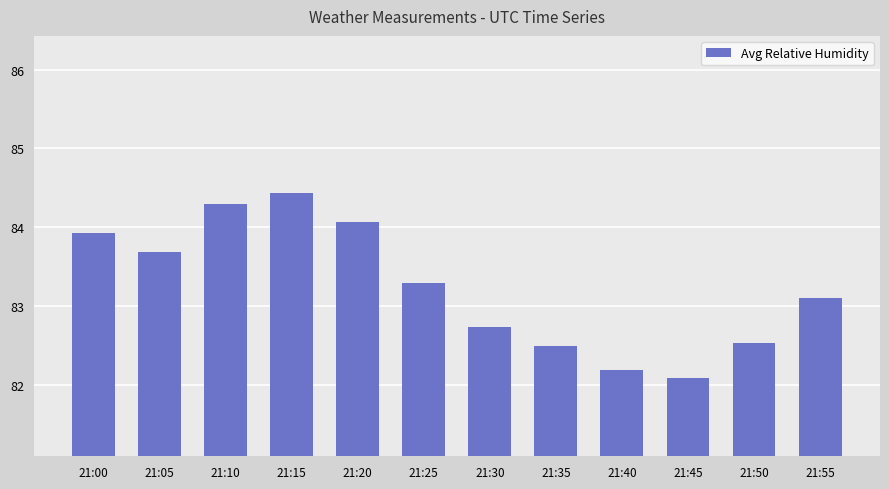

What is the ratio of the value at 21:40 to the value at 21:55?

1.0